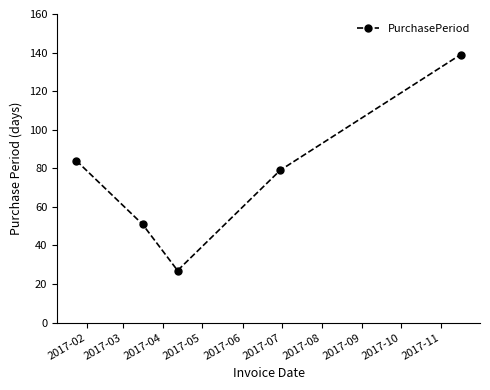

What is the difference between the maximum and minimum values?

112